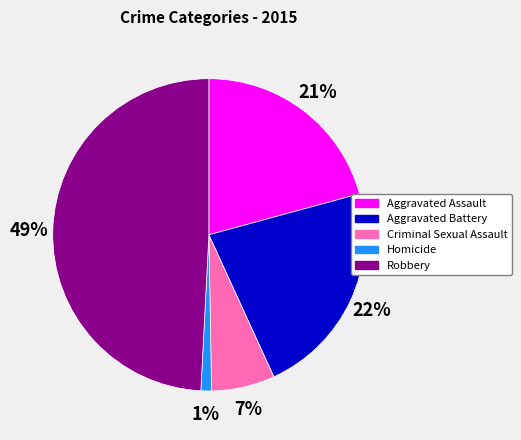

Is it true that Aggravated Battery is 22% of the pie?

True